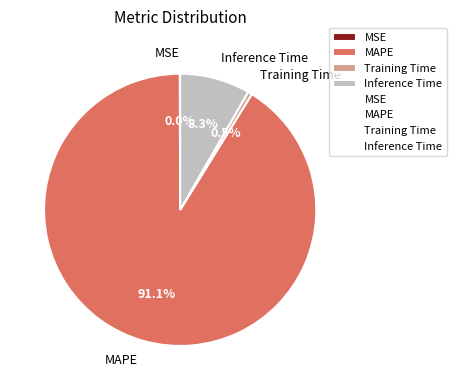

What portion of the pie excludes Training Time?

99.5%